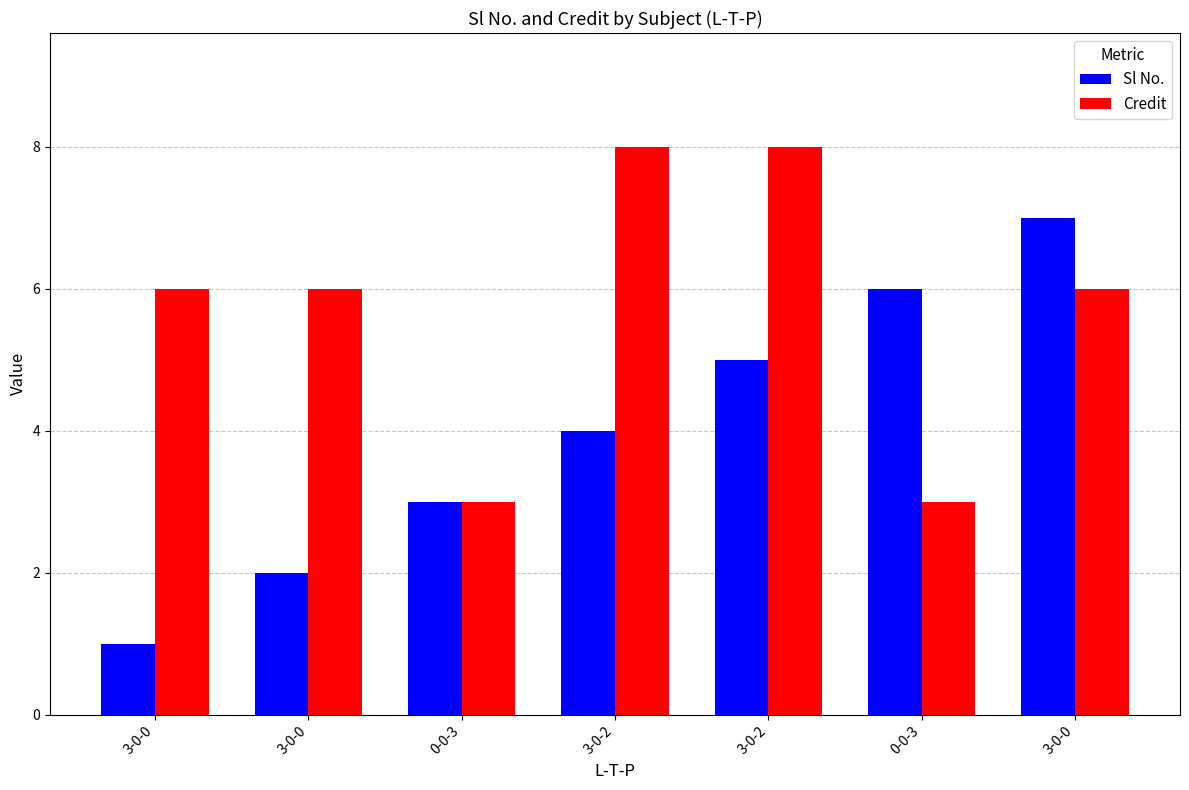

Which category has the highest value across all series?

3-0-2